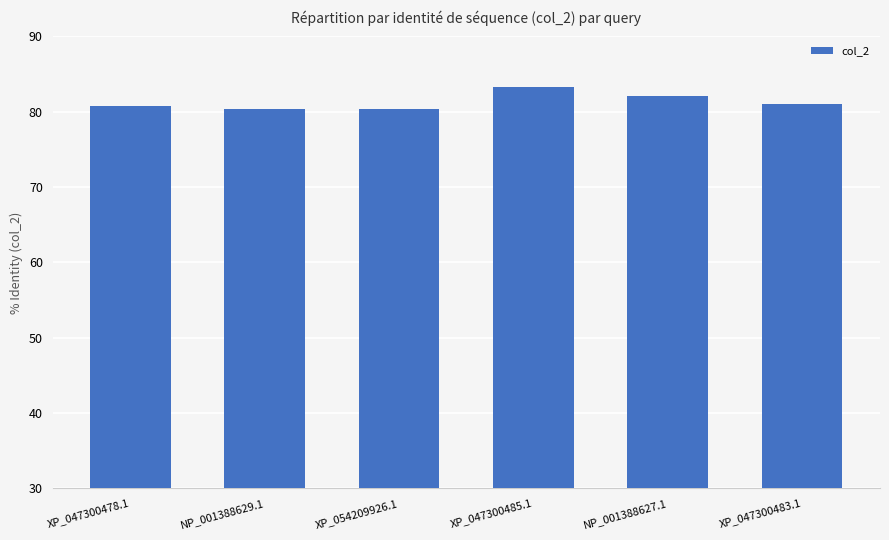

What is the label of the 5th bar from the right?

NP_001388629.1